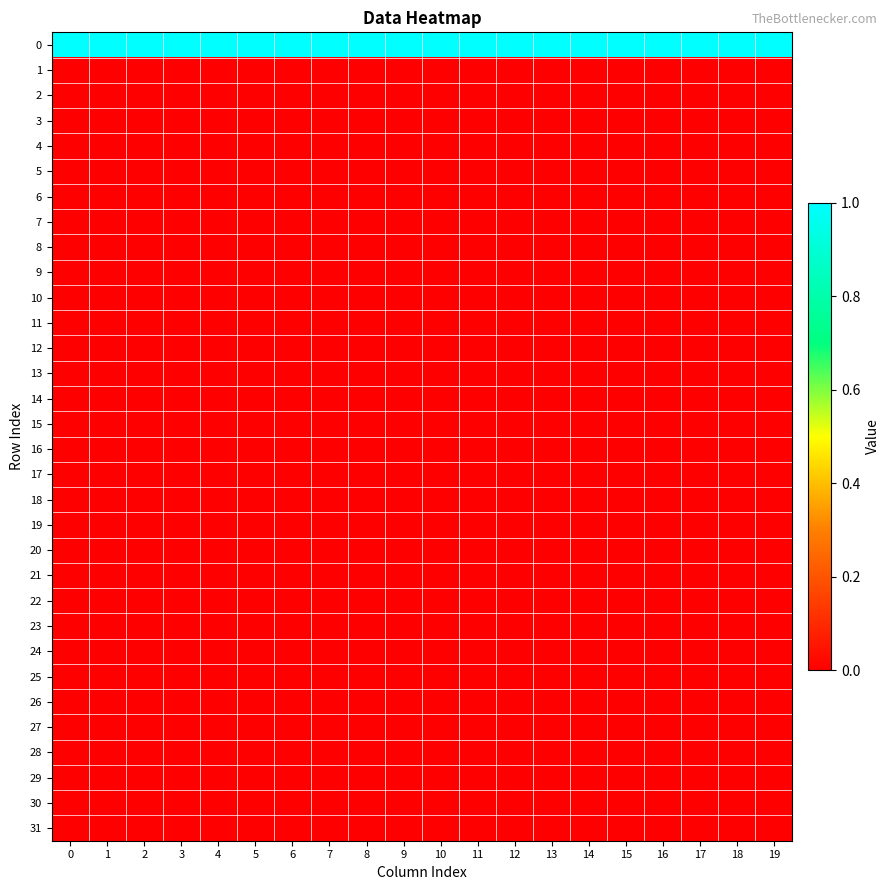

List the series in order of their peak value, lowest first.

1, 2, 3, 4, 5, 6, 7, 8, 9, 10, 11, 12, 13, 14, 15, 16, 17, 18, 19, 20, 21, 22, 23, 24, 25, 26, 27, 28, 29, 30, 31, 0